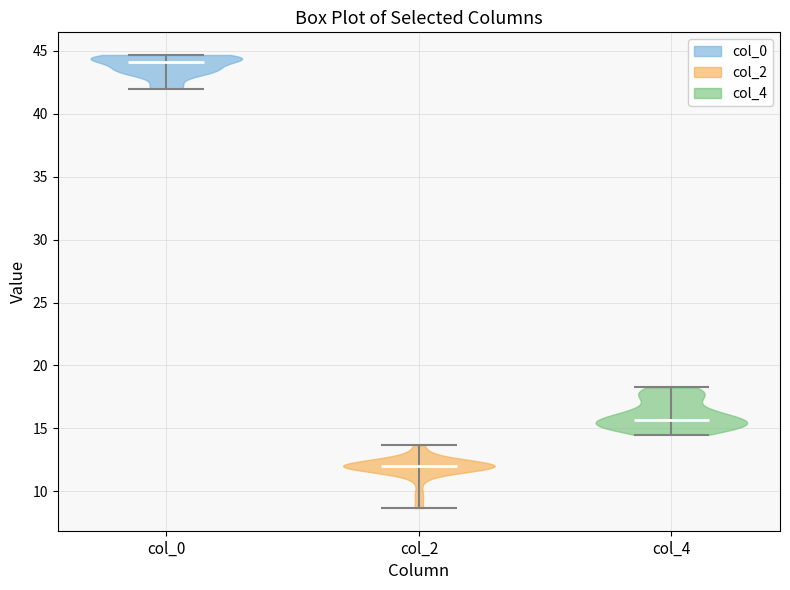

Reading left to right, read every violin against the y-axis: where its median line is, and the lowest and highest points it reaches. The values are not printed on the chart, so give them approximately, as read against the axis.

col_0: median line 44.0, lowest point 42.0, highest point 44.5
col_2: median line 12.0, lowest point 8.5, highest point 13.5
col_4: median line 15.5, lowest point 14.5, highest point 18.5